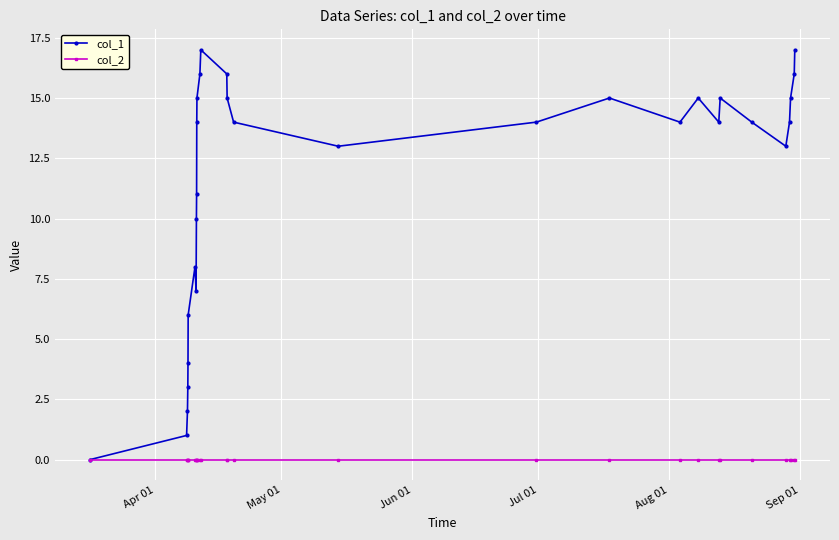

Which series has the largest range (max minus min)?

col_1